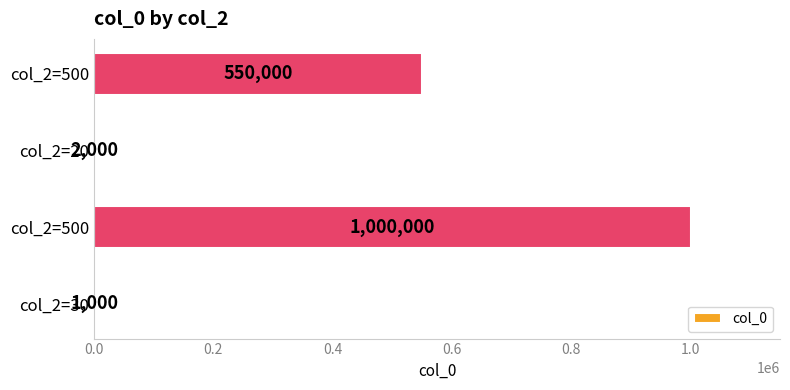

How many series are shown in this chart?

1